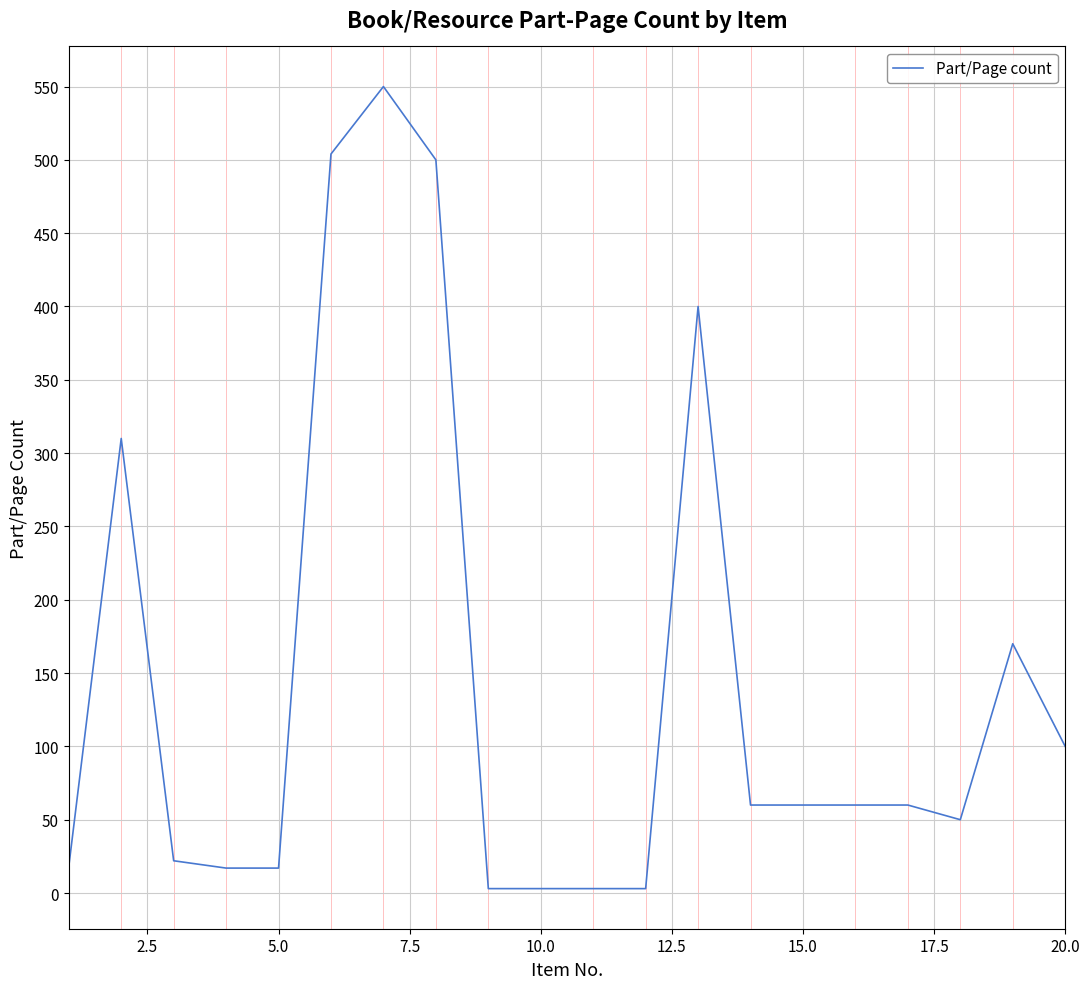

What is the difference between the maximum and minimum values?

547